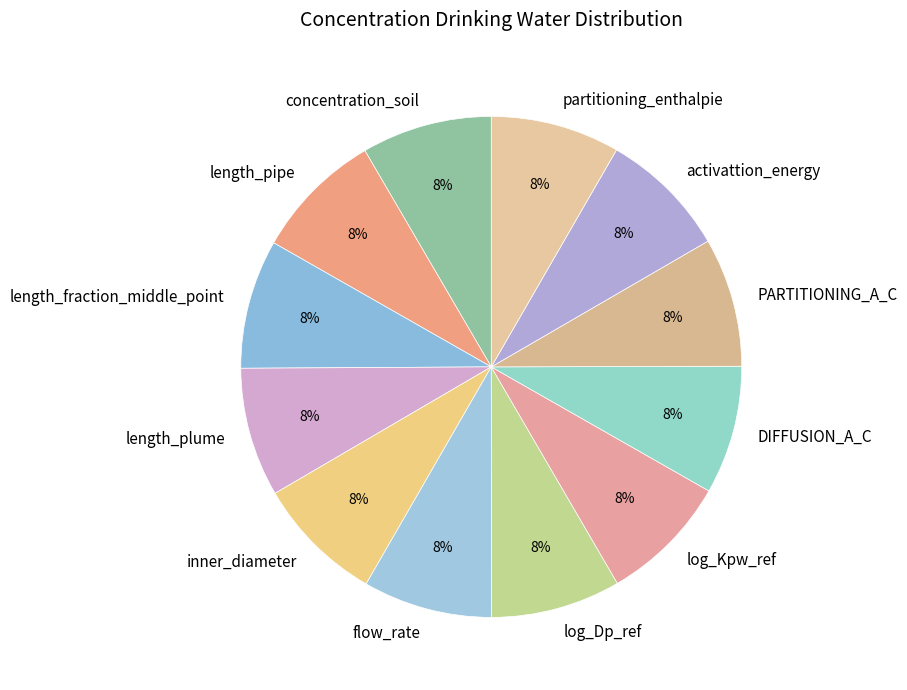

Does any single category account for the majority?

No